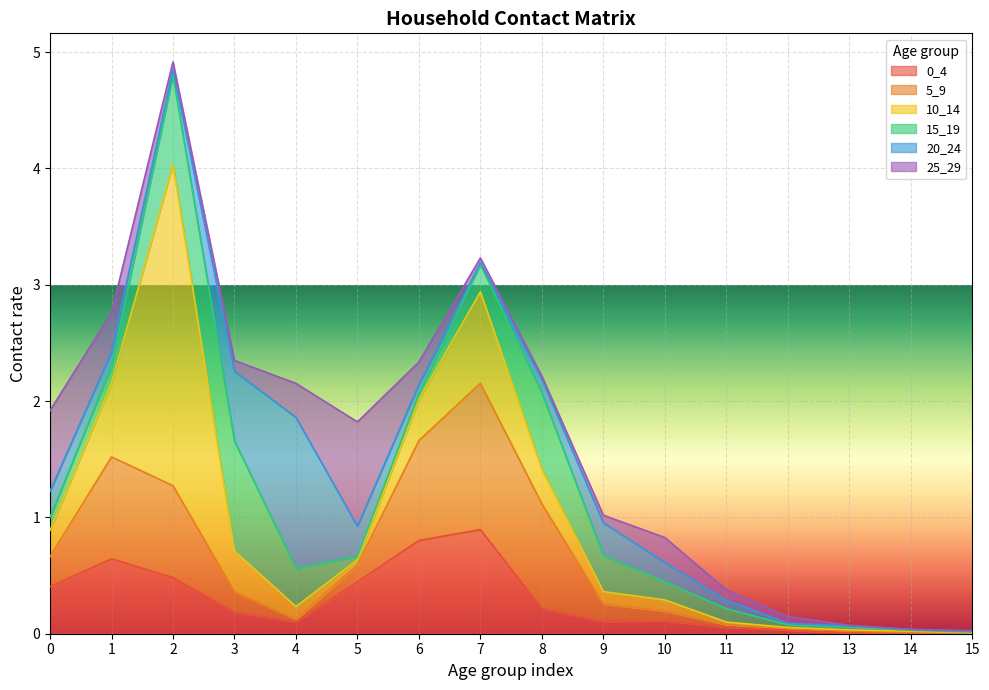

Is the value of 10_14 at 1 greater than the value of 20_24 at 0?

Yes